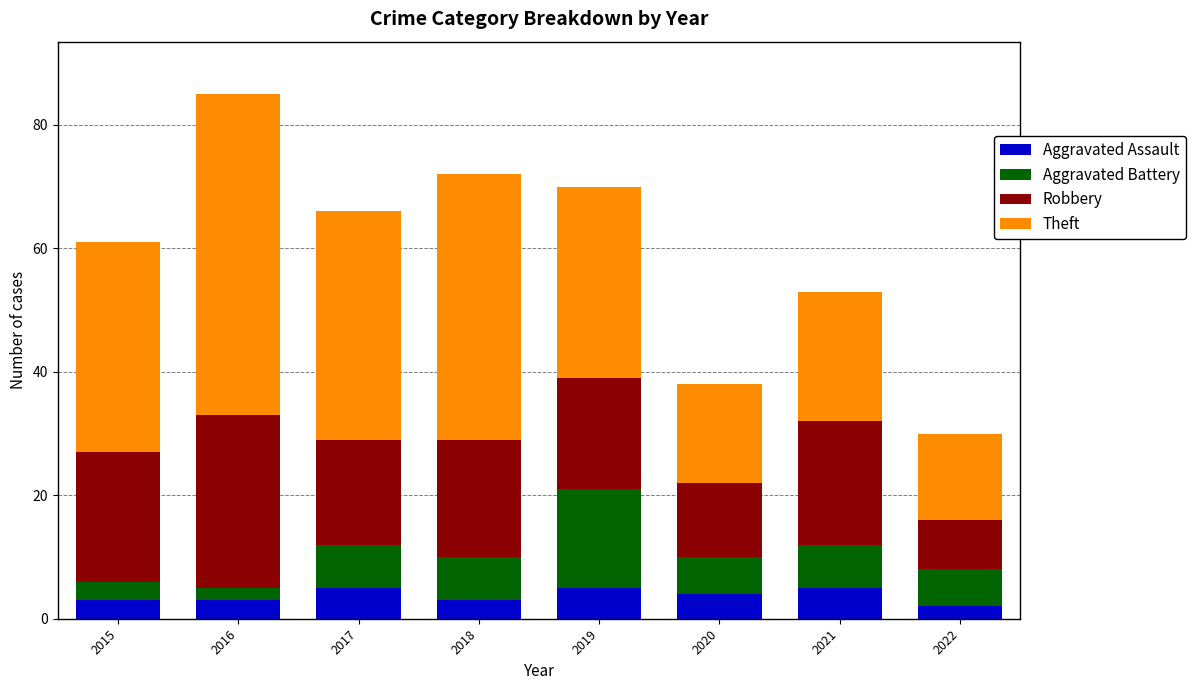

What is the sum of all Aggravated Assault values?

30